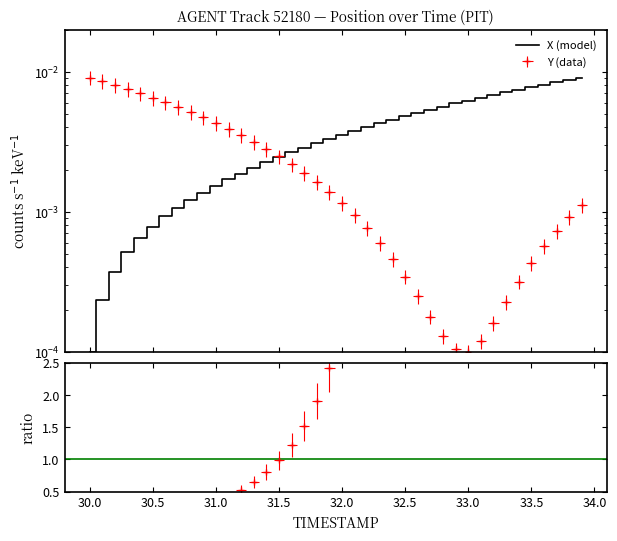

The value at 34.0 is 0.0. True or false?

False